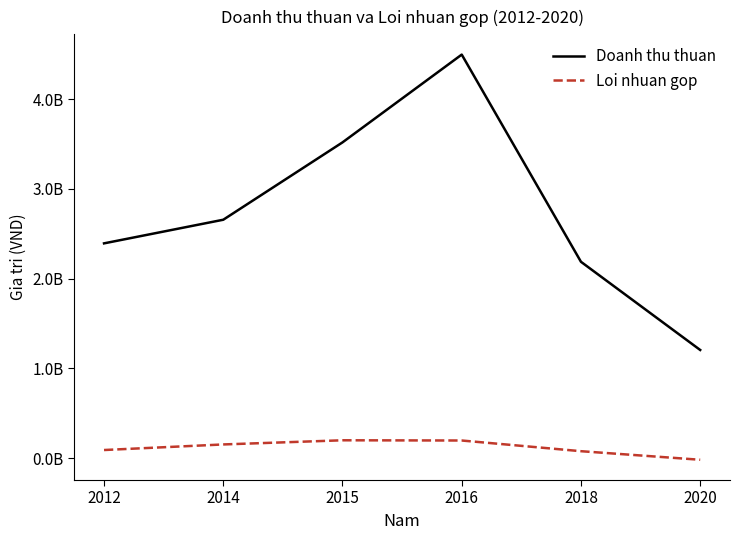

Is this an area chart (filled region under the line)?

No